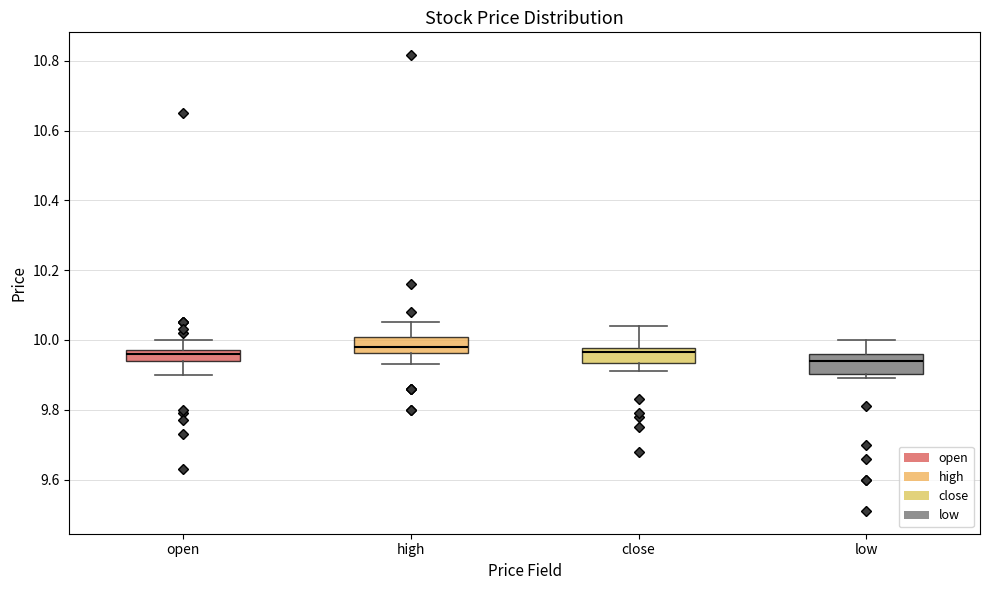

Reading left to right, transcribe this box plot: for each box, give where its median line is, the range the box spans, and where its two whiskers end, as read against the y-axis. The values are not printed on the chart, so give them approximately, as read against the axis.

open: median 9.96, box 9.94 to 9.98, whiskers 9.90 to 10.00
high: median 9.98, box 9.96 to 10.00, whiskers 9.94 to 10.06
close: median 9.96, box 9.94 to 9.98, whiskers 9.92 to 10.04
low: median 9.94, box 9.90 to 9.96, whiskers 9.90 (just below the box's lower edge) to 10.00